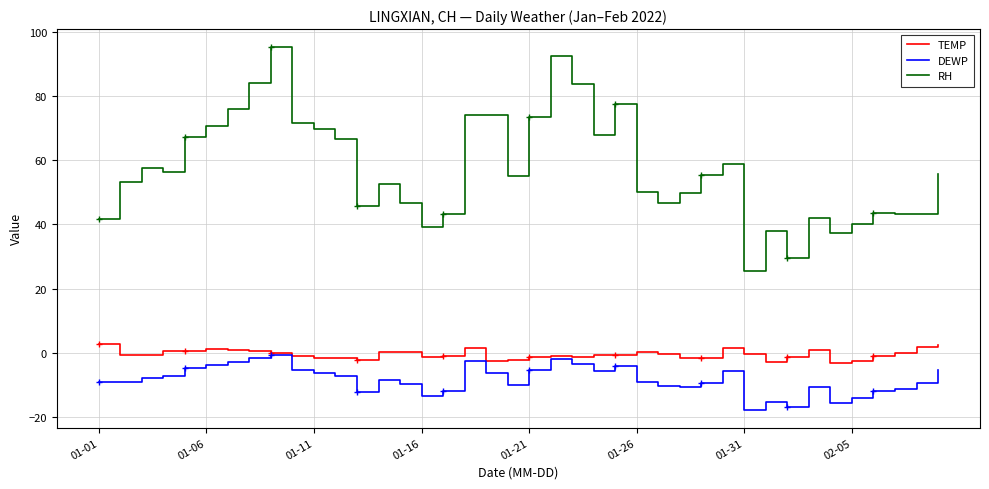

The TEMP series shows 0.2 at 01-26. True or false?

True